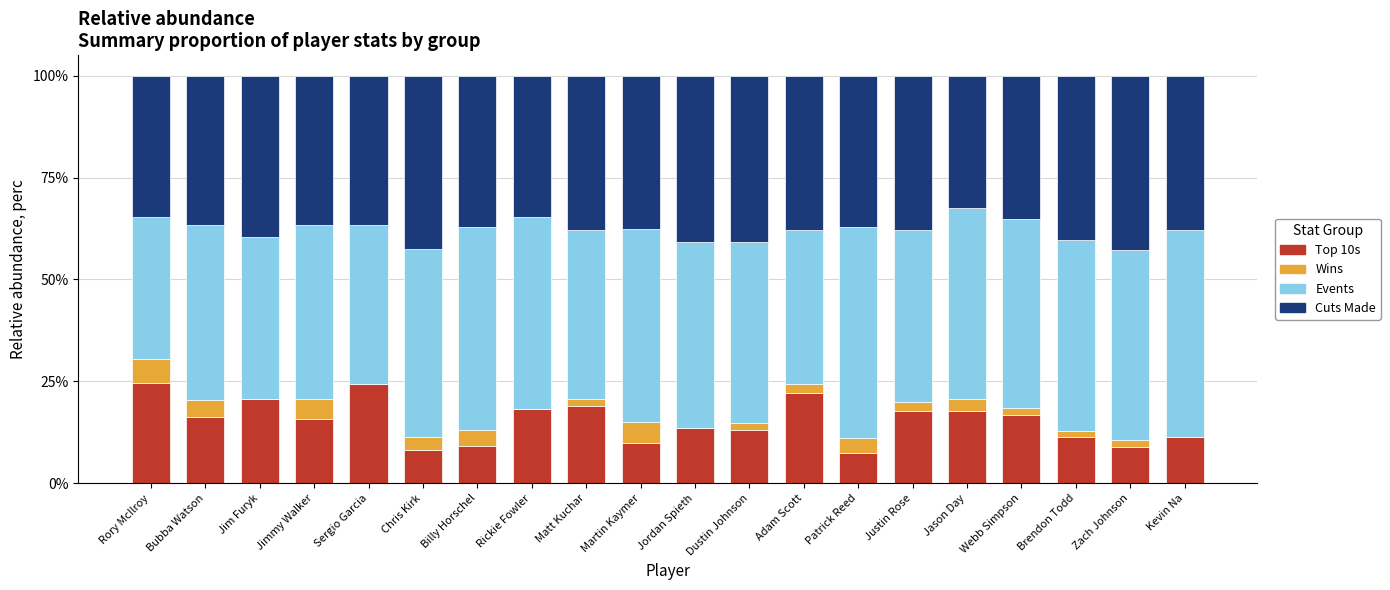

The value of Top 10s at Rory McIlroy is 24.5. True or false?

True